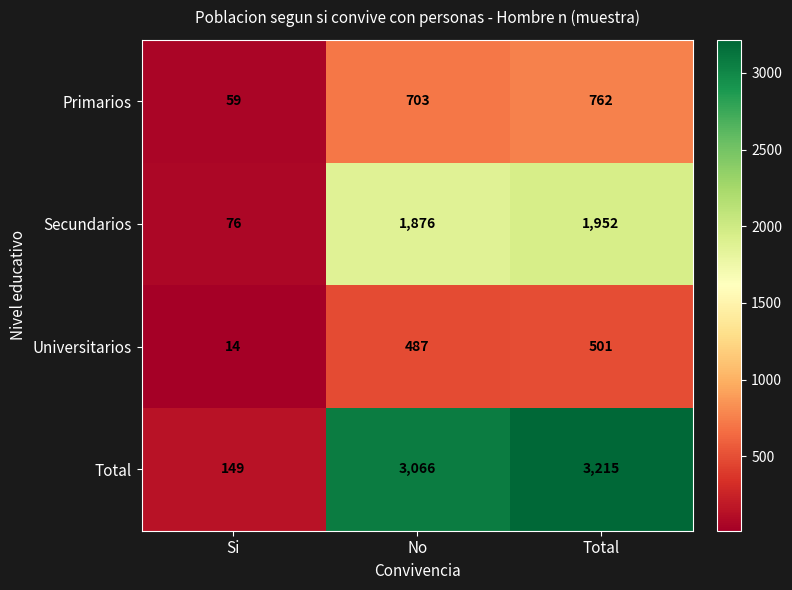

Which series has the widest spread of values?

Total